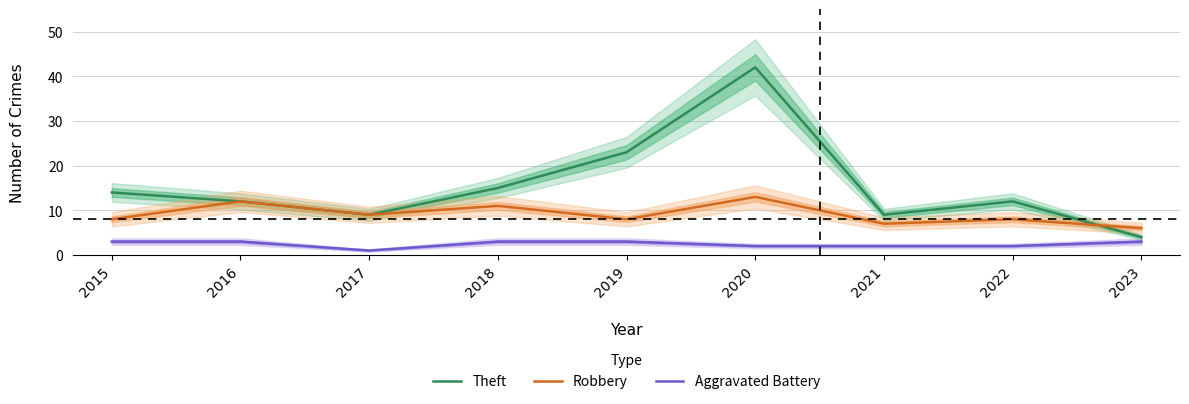

True or false: Aggravated Battery has more than 0 interior local peaks.

False